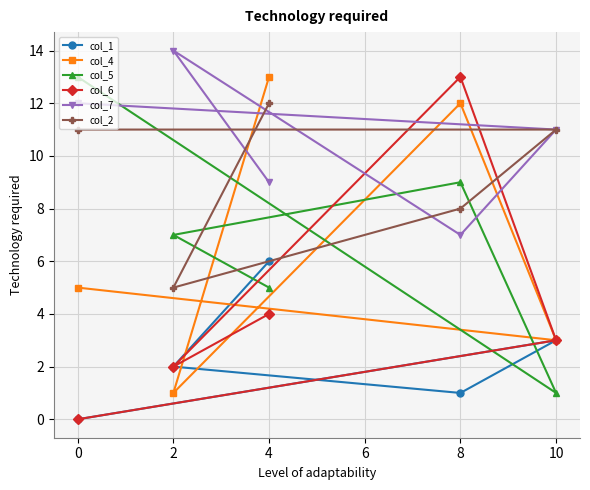

What is the total value across all series at 4?

49